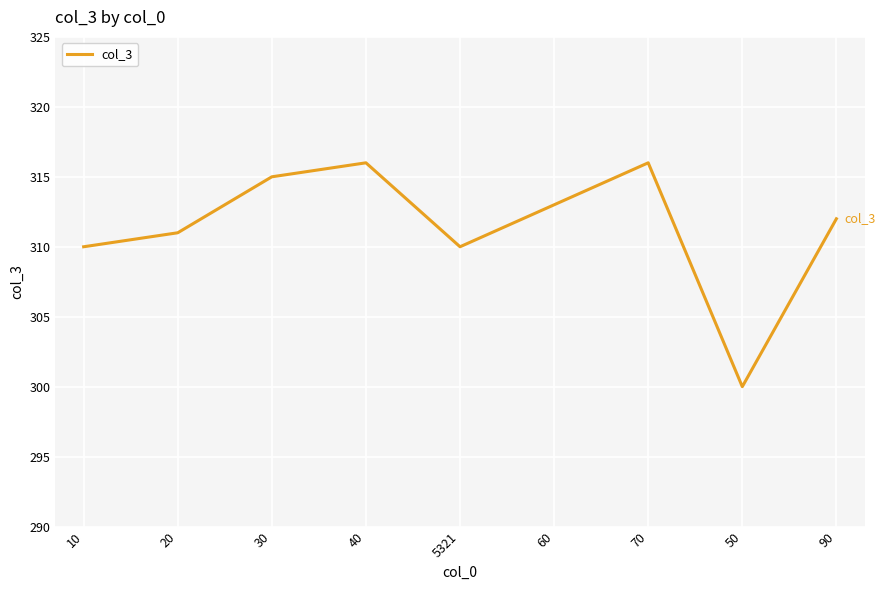

Reading right to left, what are all the values shown in this chart?

90=312	50=300	70=316	60=313	5321=310	40=316	30=315	20=311	10=310